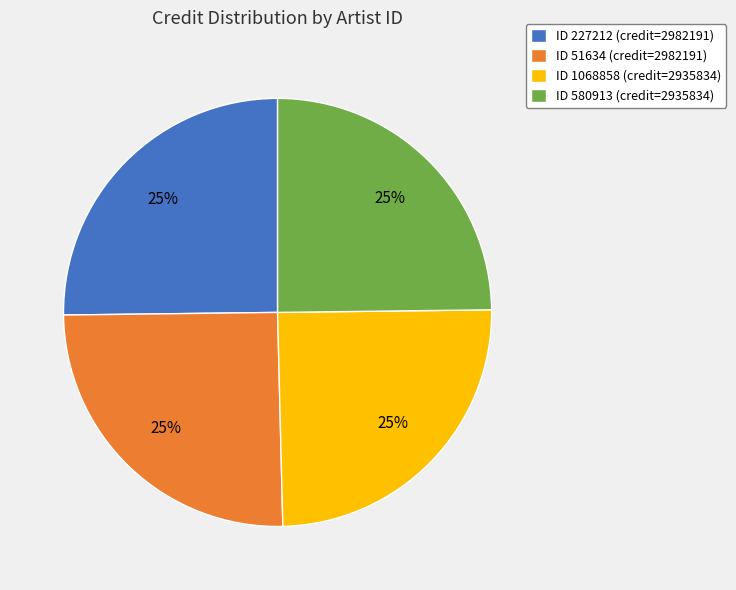

Is there any slice that represents more than half of the pie?

No